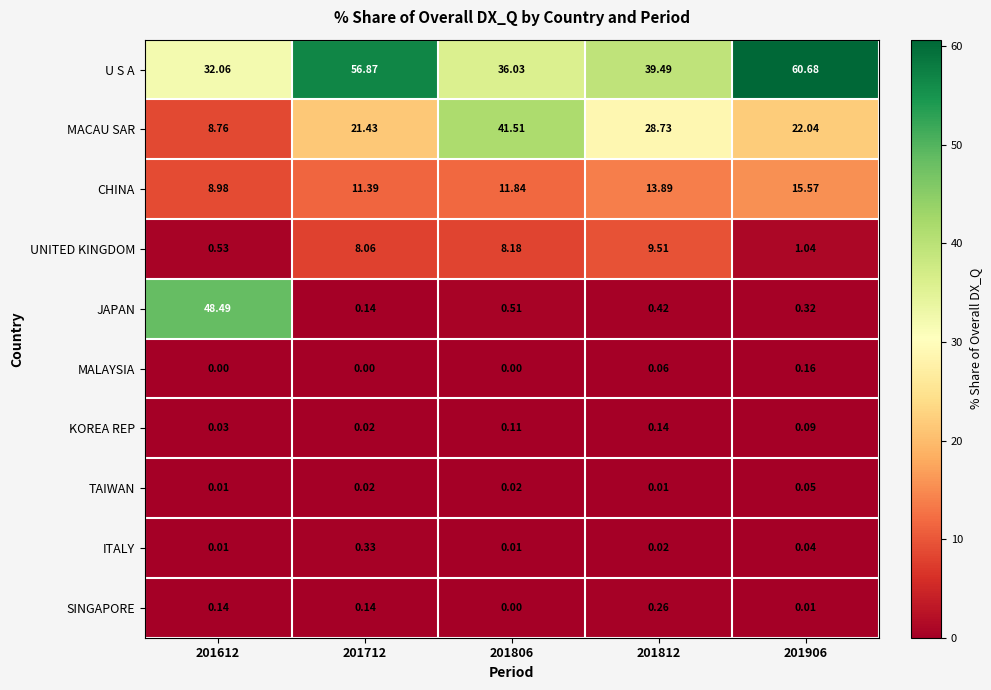

Which series has the largest range (max minus min)?

JAPAN